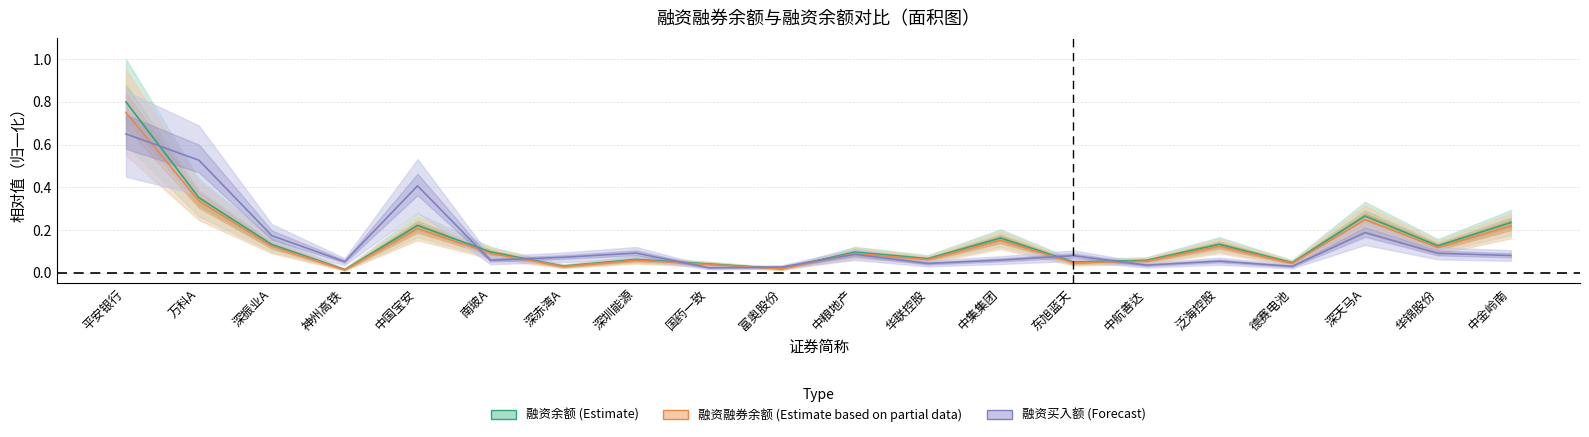

What is the highest value of the 融资余额 (Estimate) series?

0.8